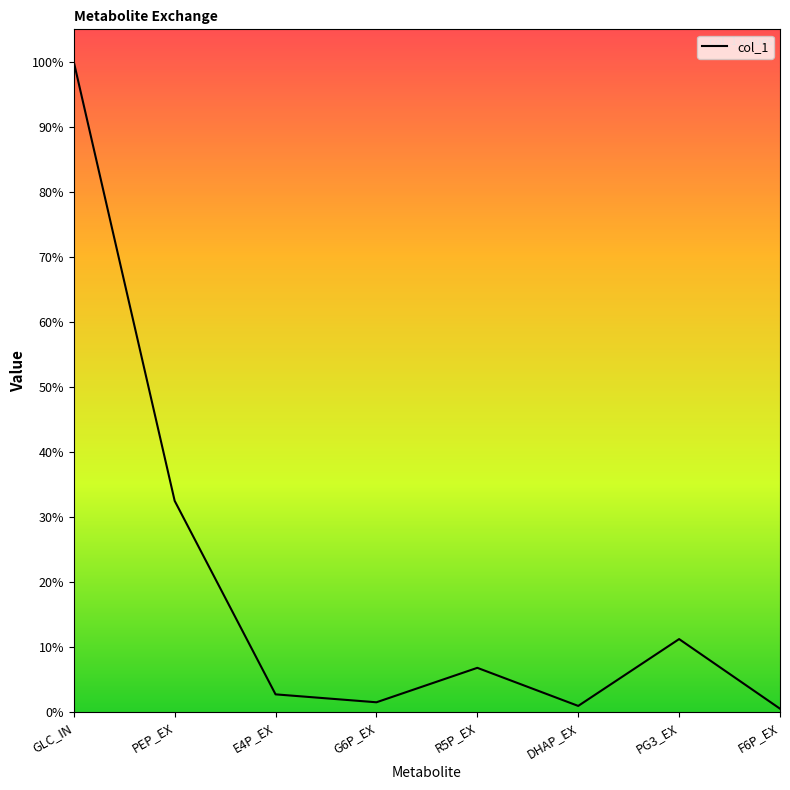

At which category does the data reach its first local peak?

R5P_EX